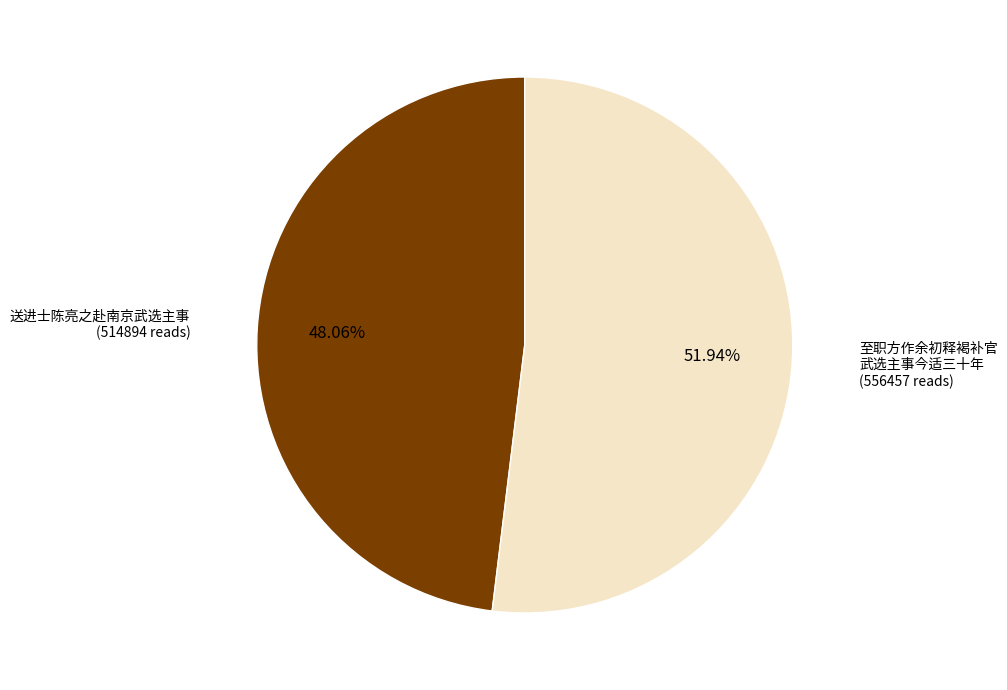

Does any single category account for the majority?

Yes